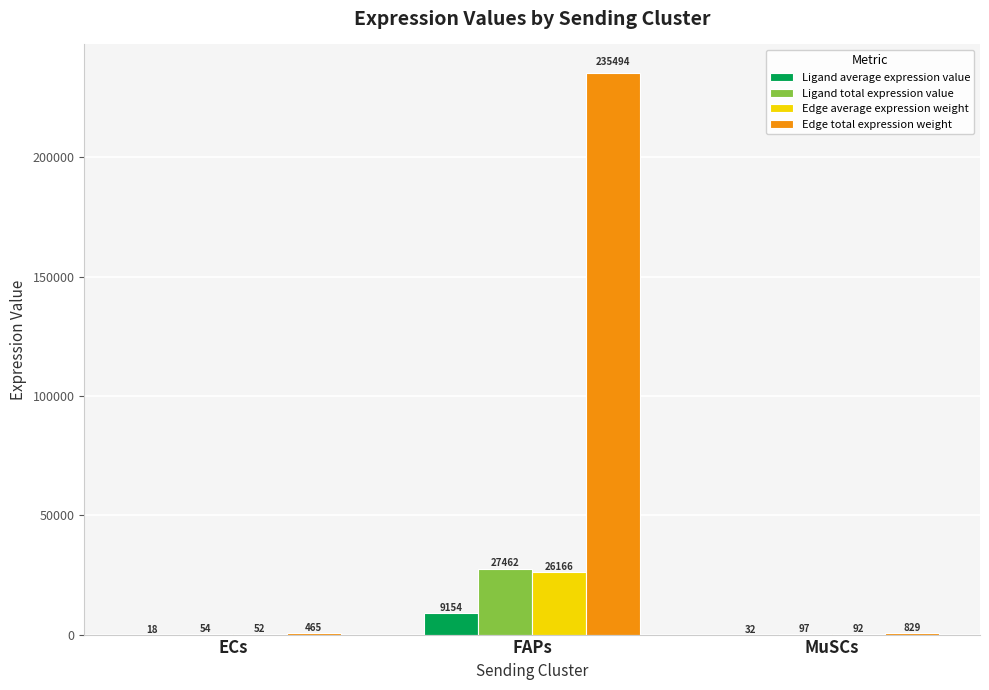

Where is Ligand total expression value nearest to the value 13757?

MuSCs